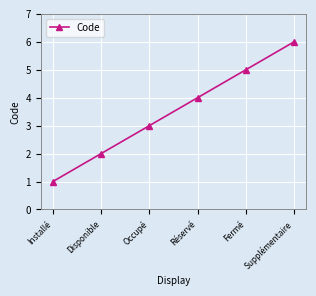

Does the chart have visible grid lines?

Yes